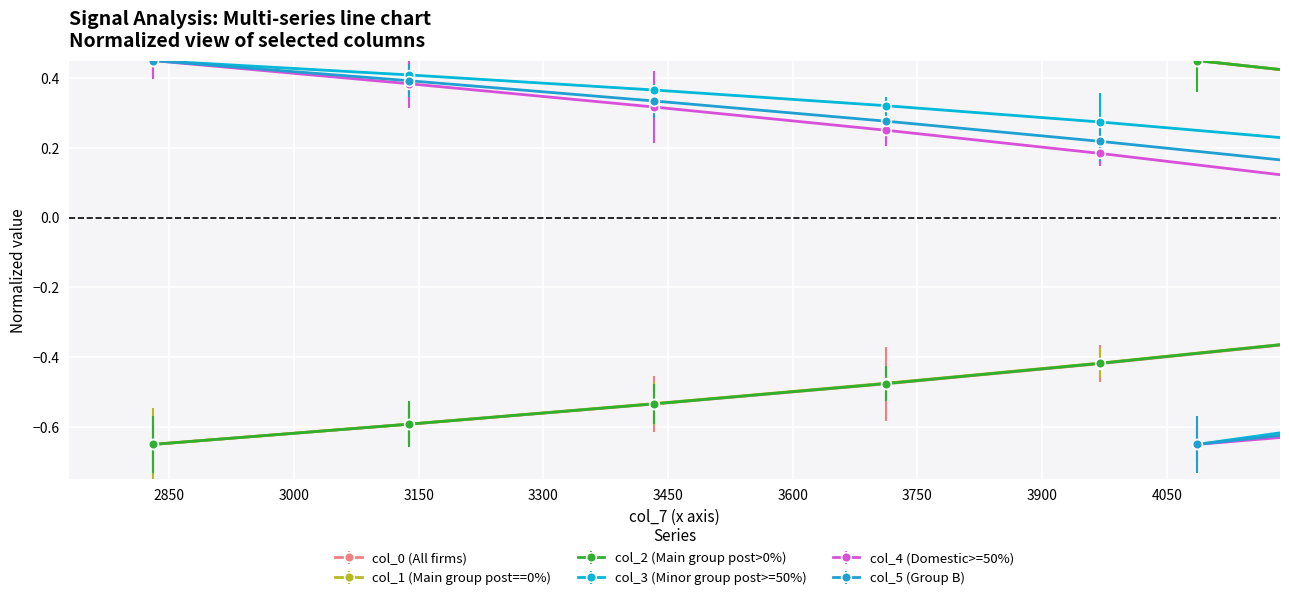

How many lines are shown in the chart?

6